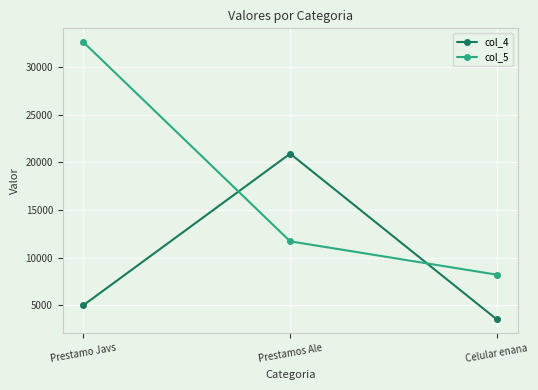

What value does the col_5 series have at Prestamo Javs?

32600